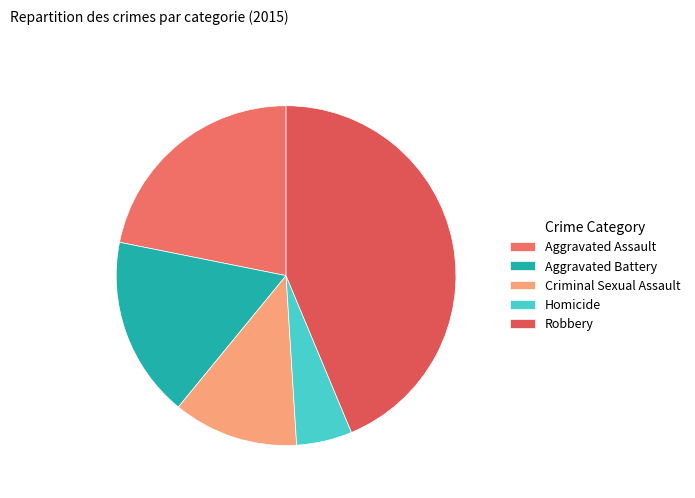

To the nearest percent, what is the difference between the largest and smallest slice percentages?

38%